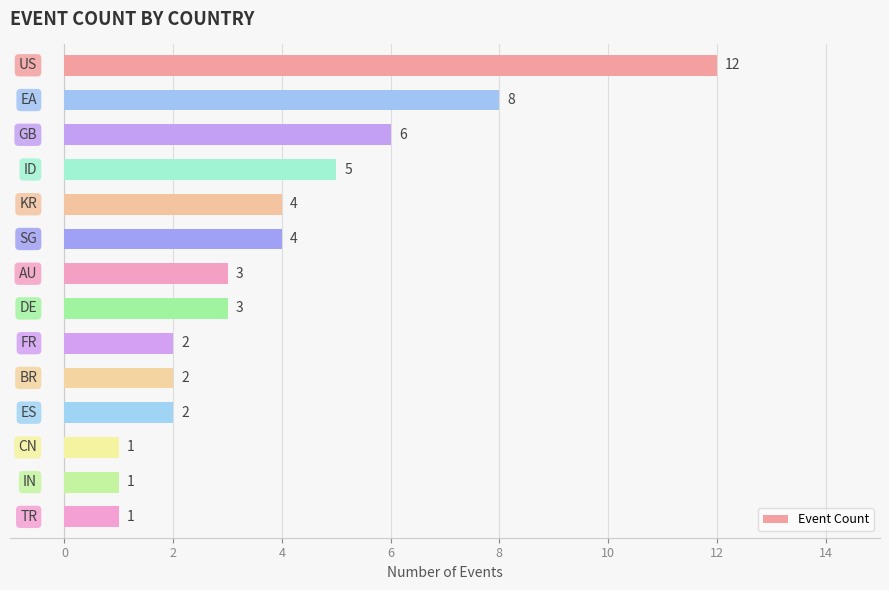

What is the greatest value displayed?

12